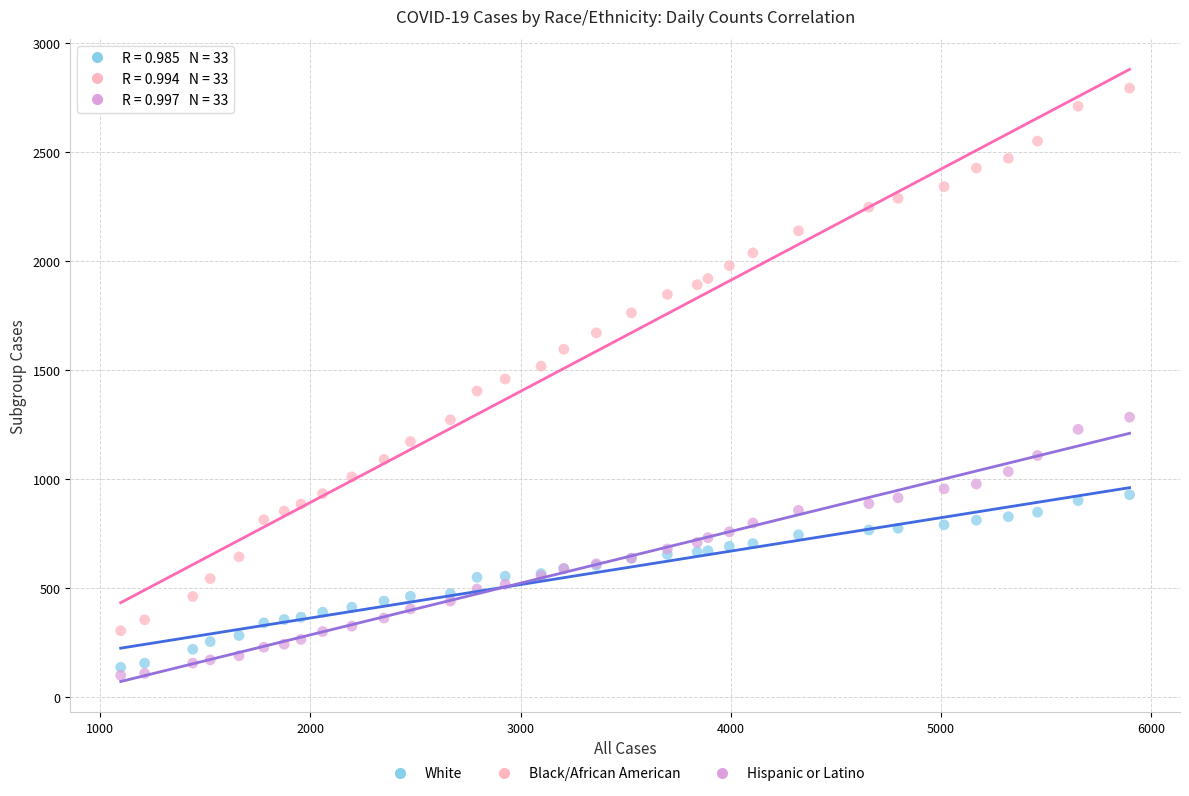

Which series contains the lowest Y value?

Hispanic or Latino